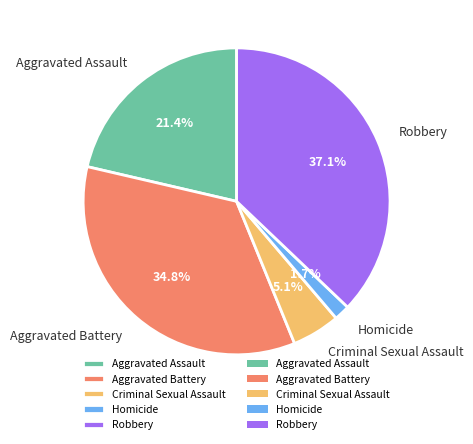

The Aggravated Battery slice represents 35% of the pie. True or false?

True